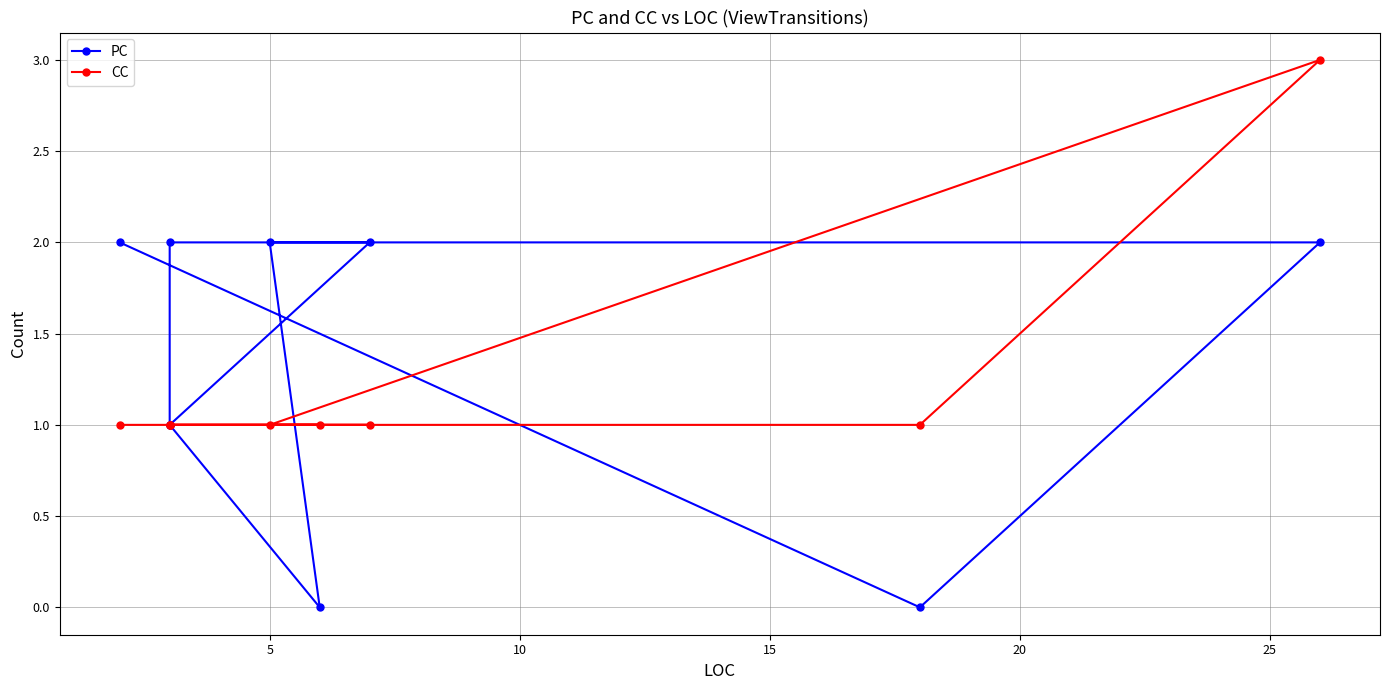

What is the greatest value displayed?

3